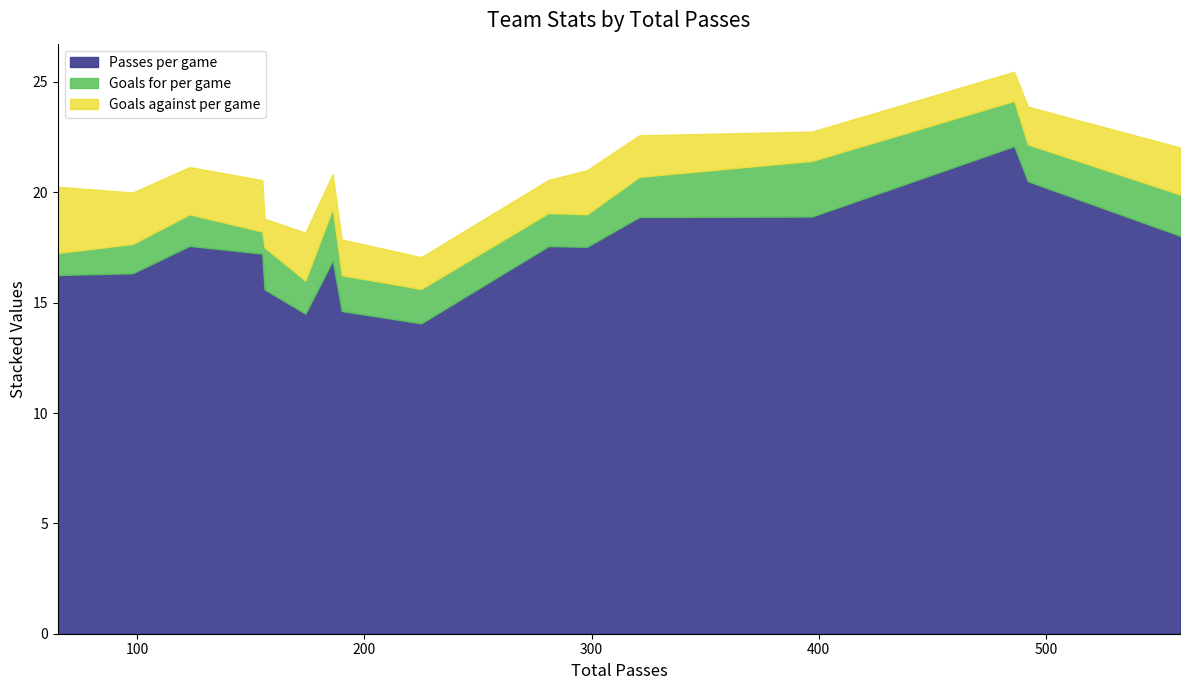

What is the maximum value for Passes per game?

22.1